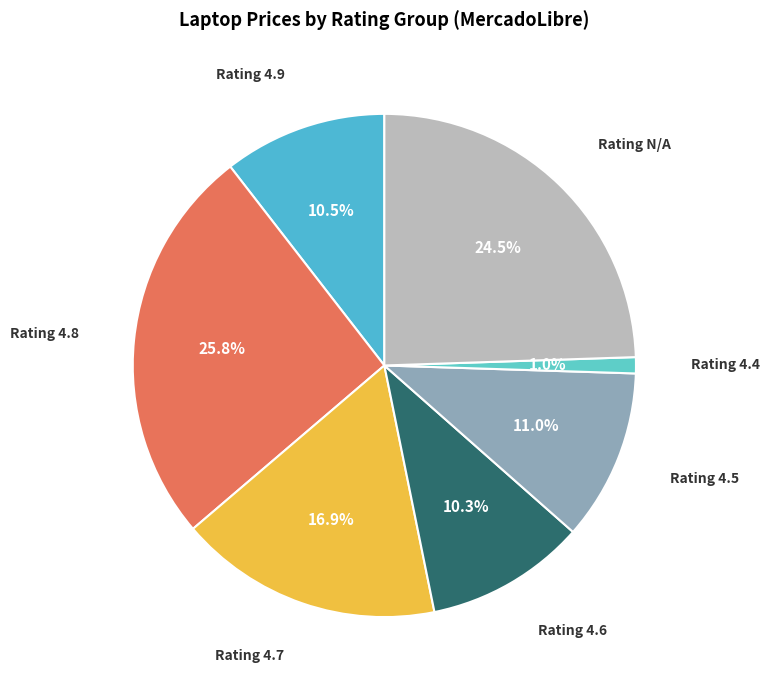

Which category has the smallest portion of the pie?

4.4